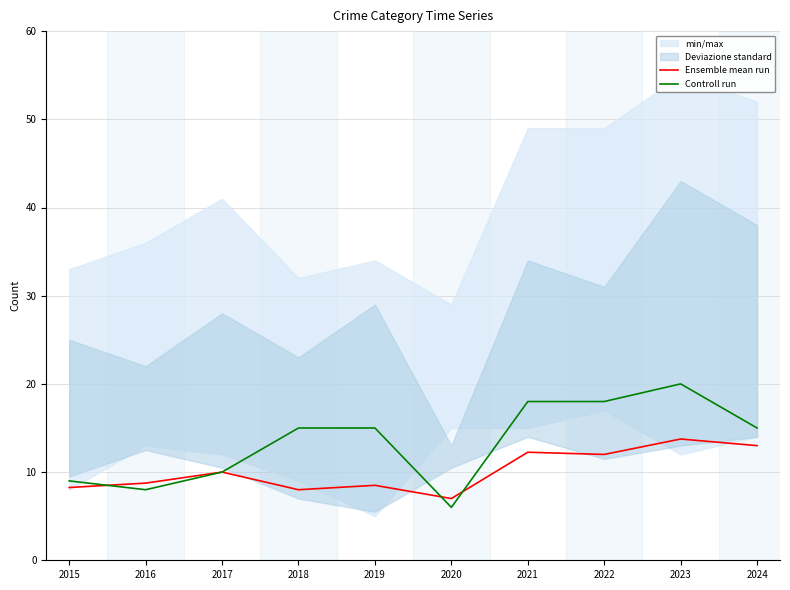

Reading left to right, list all the values displayed in this chart.

Ensemble mean run: 2015=8.2	2016=8.8	2017=10.0	2018=8.0	2019=8.5	2020=7.0	2021=12.2	2022=12.0	2023=13.8	2024=13.0
Controll run: 2015=9.0	2016=8.0	2017=10.0	2018=15.0	2019=15.0	2020=6.0	2021=18.0	2022=18.0	2023=20.0	2024=15.0